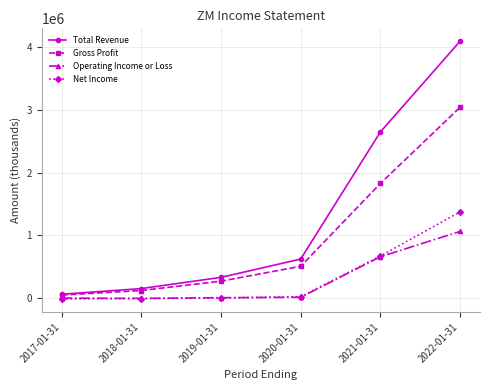

What is the difference between the second highest and minimum values in the Total Revenue series?

2590600